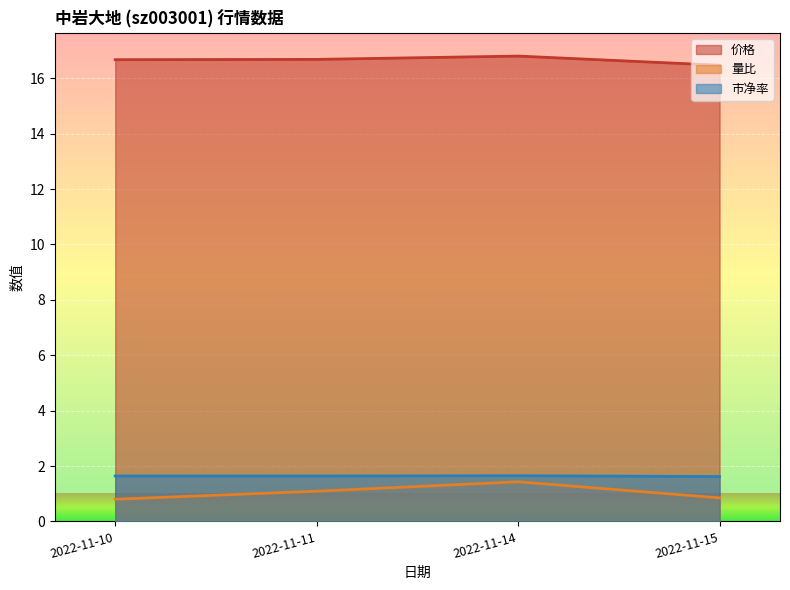

At which category is the sum across all series the highest?

2022-11-14